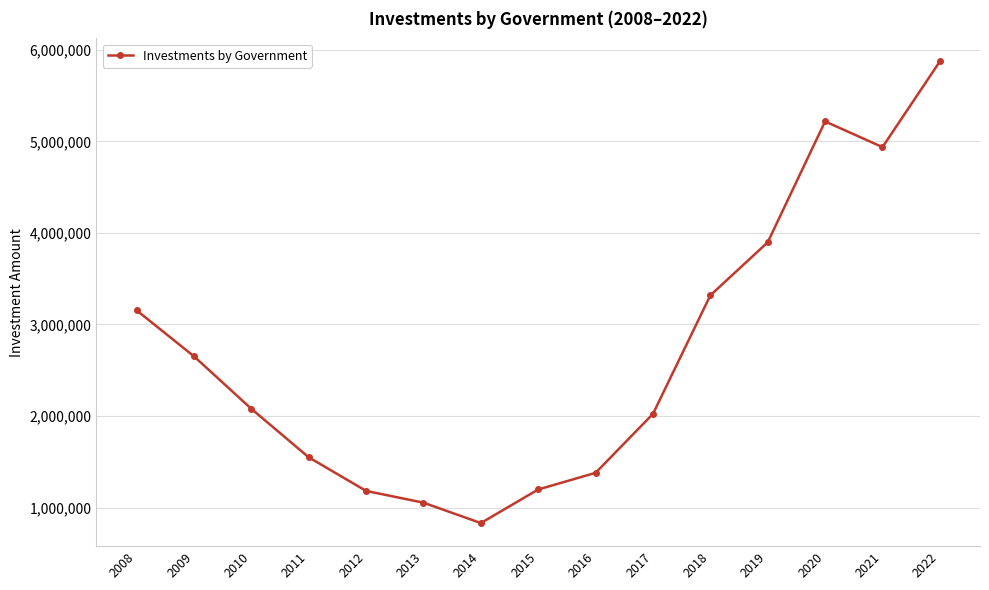

What is the value of the 7th point from the left?

830513